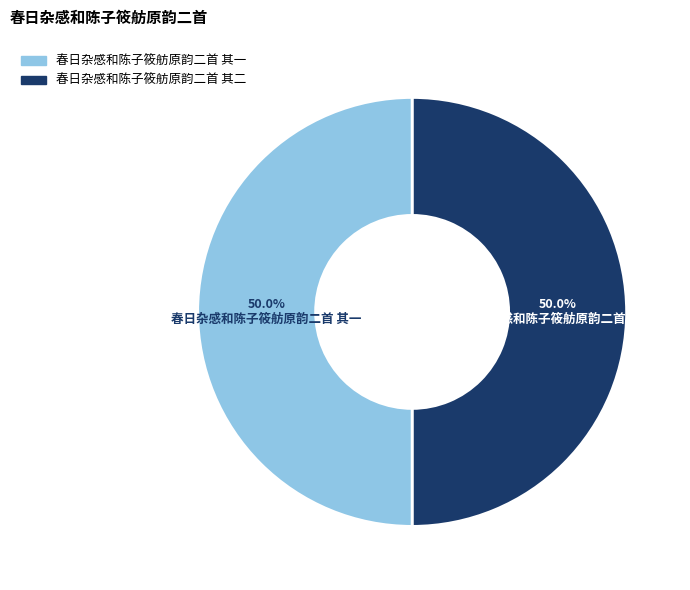

Count the number of slices in the pie.

2